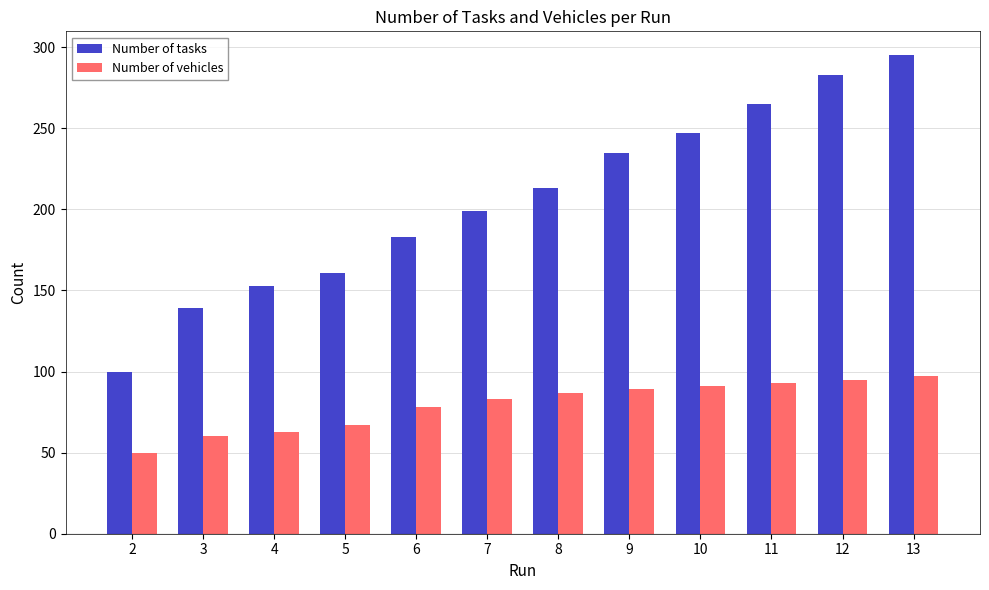

How many bars are there in total?

24